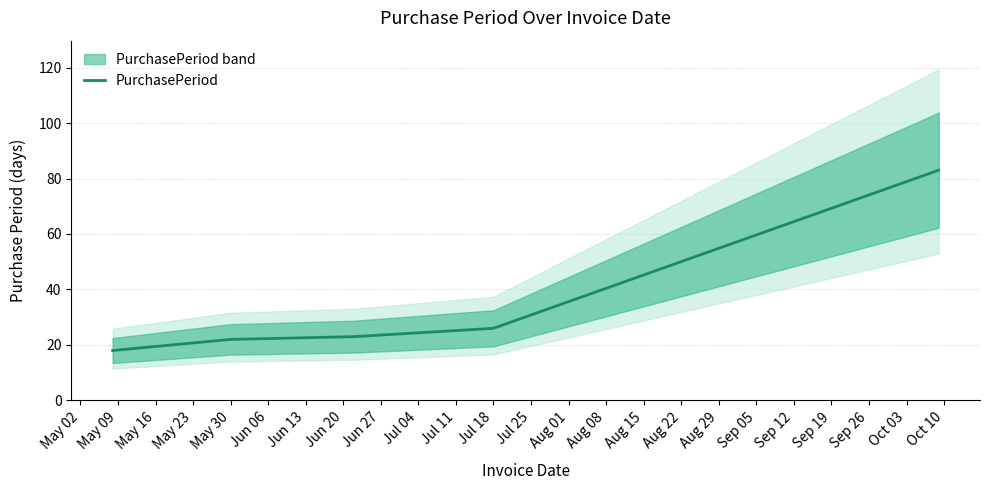

Reading right to left, extract all data points from this chart.

83	26	23	22	18